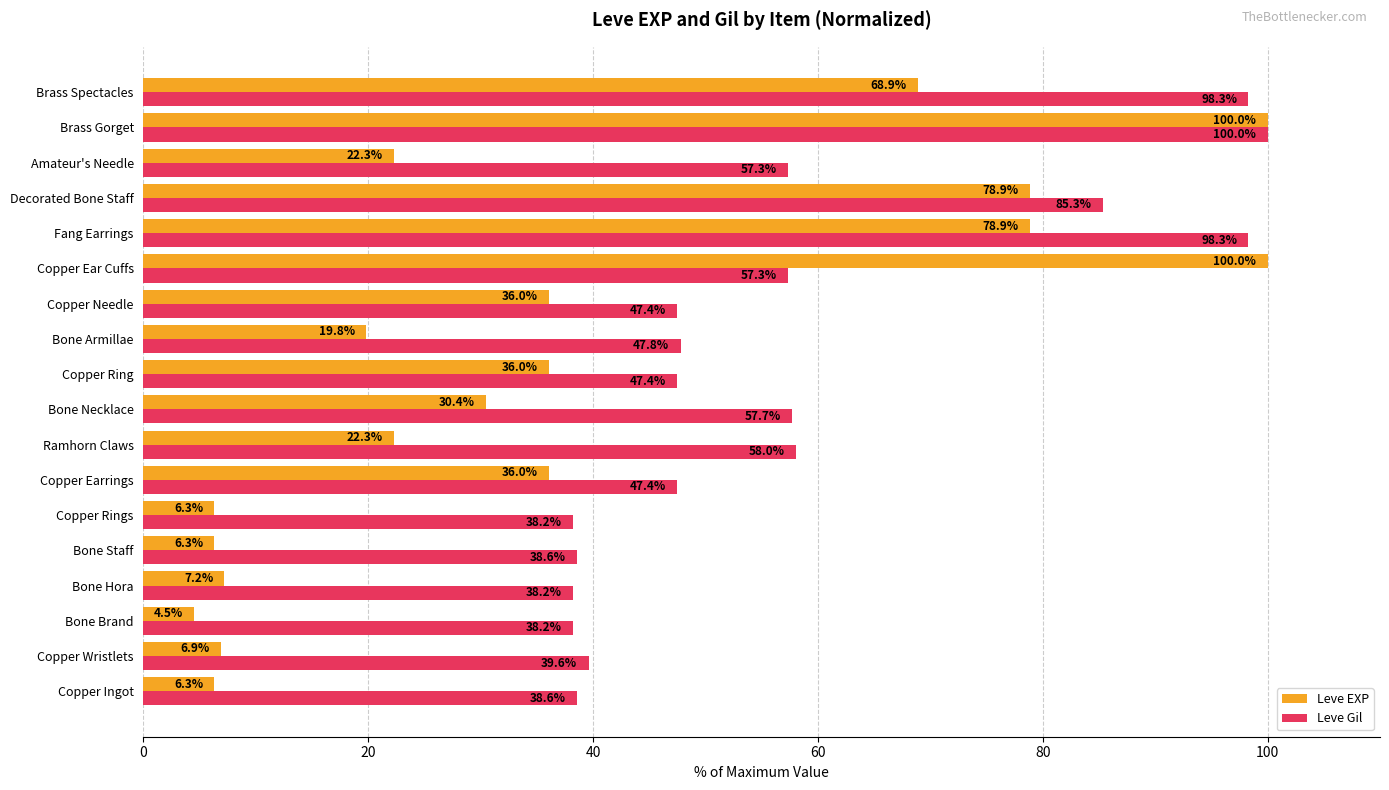

What is the total value across all series at Bone Armillae?

67.6